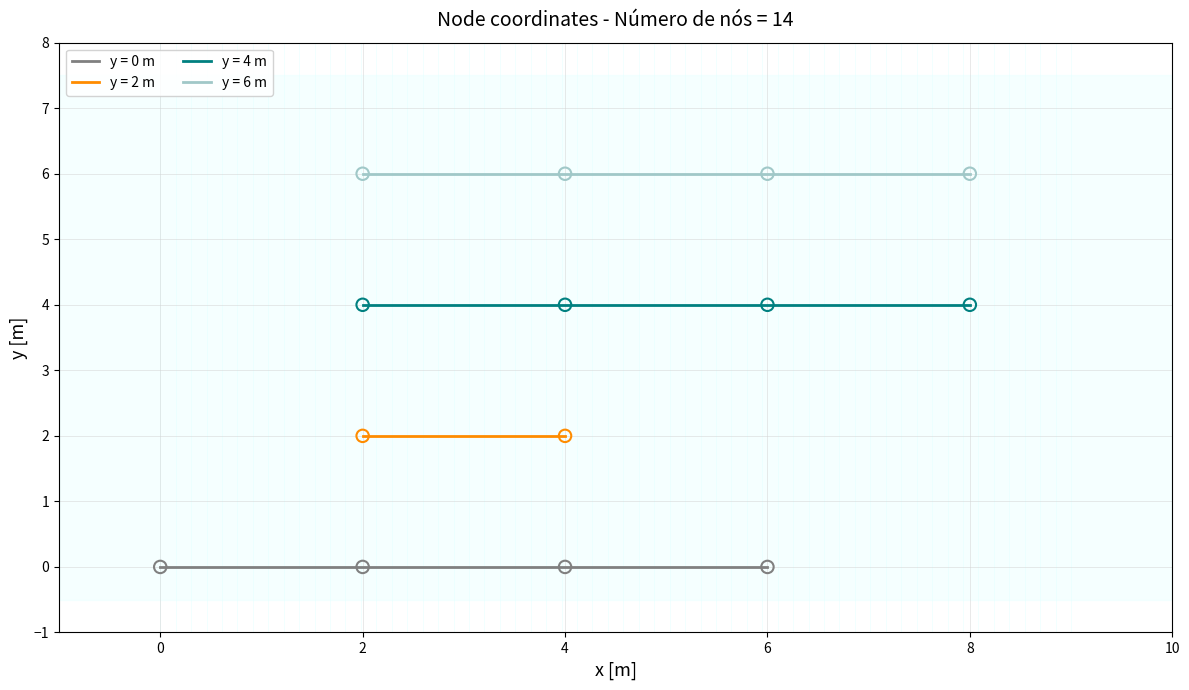

True or false: y = 4 m and y = 6 m cross at least once.

False